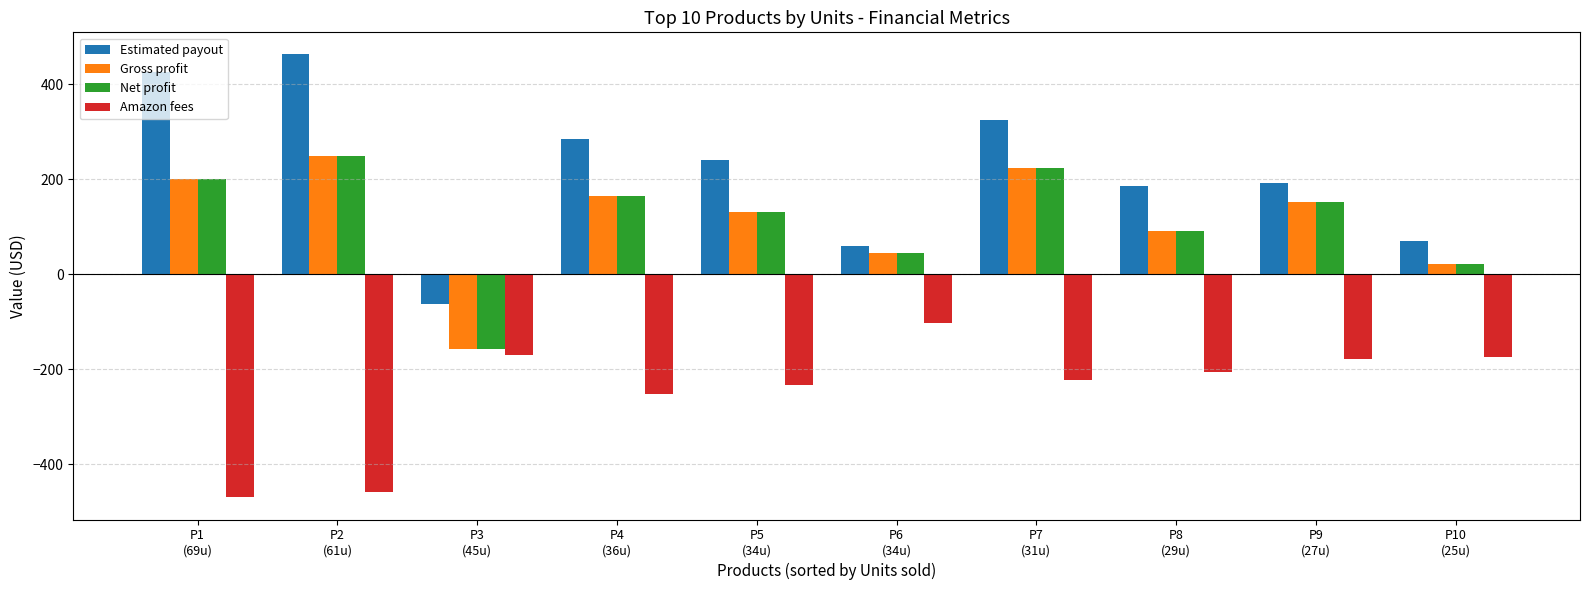

Which series has the largest range (max minus min)?

Estimated payout